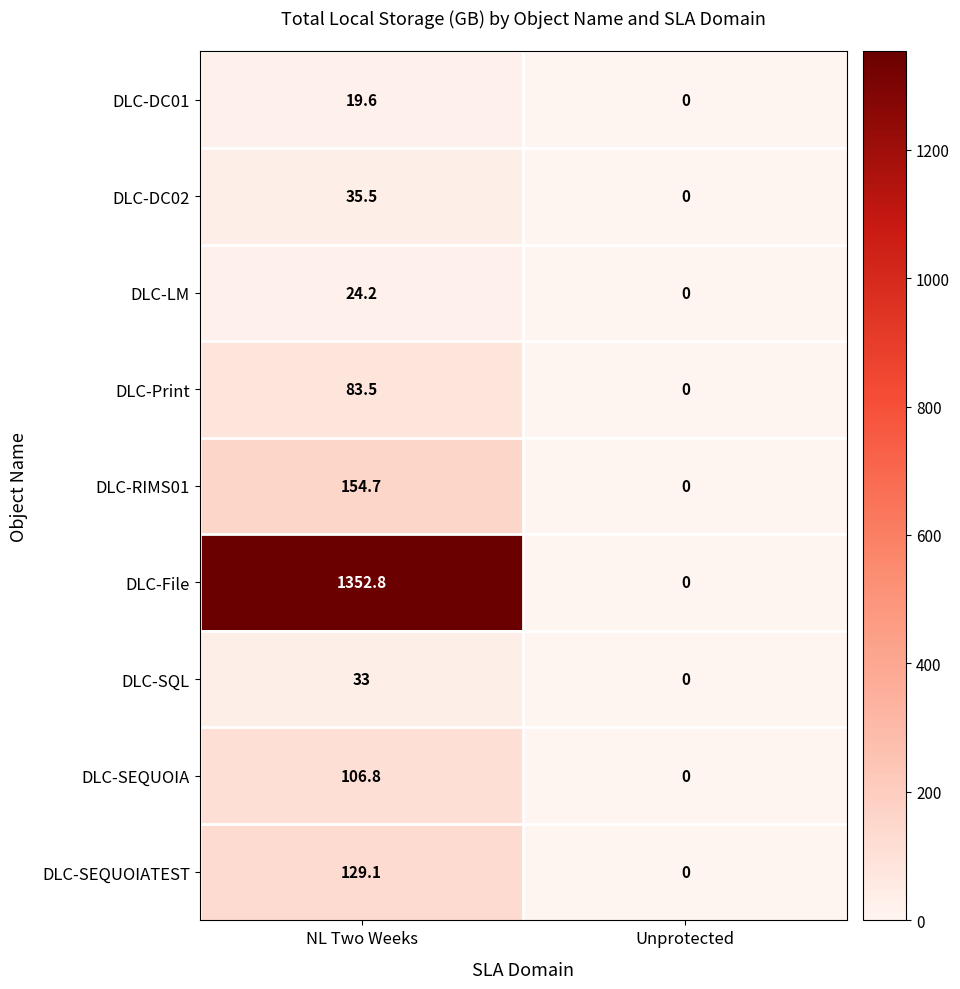

What is the difference between the highest and lowest values at NL Two Weeks?

1333.2